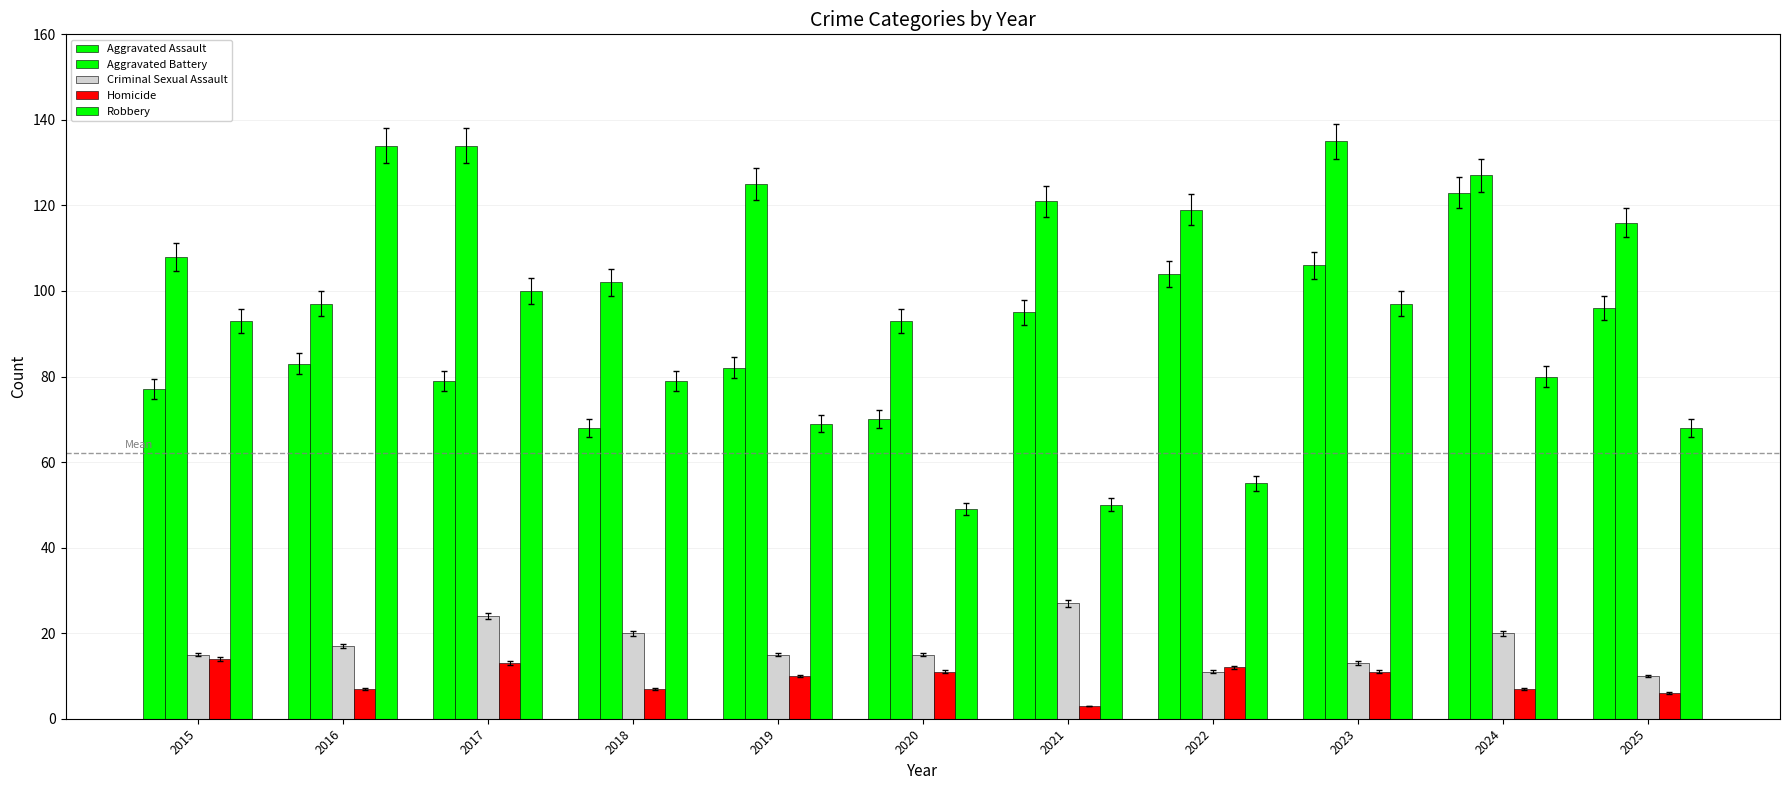

What is the difference between the maximum and minimum values in the Criminal Sexual Assault series?

17